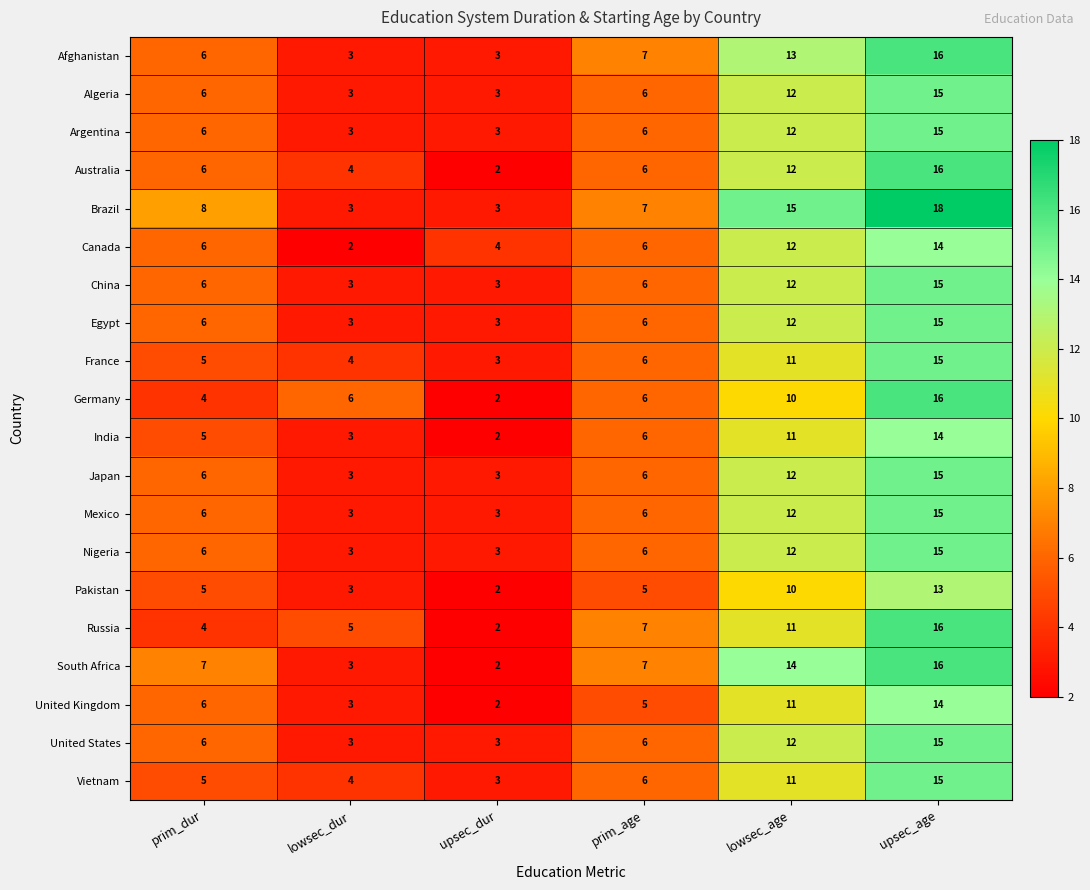

Which series has the largest total across all categories?

Brazil